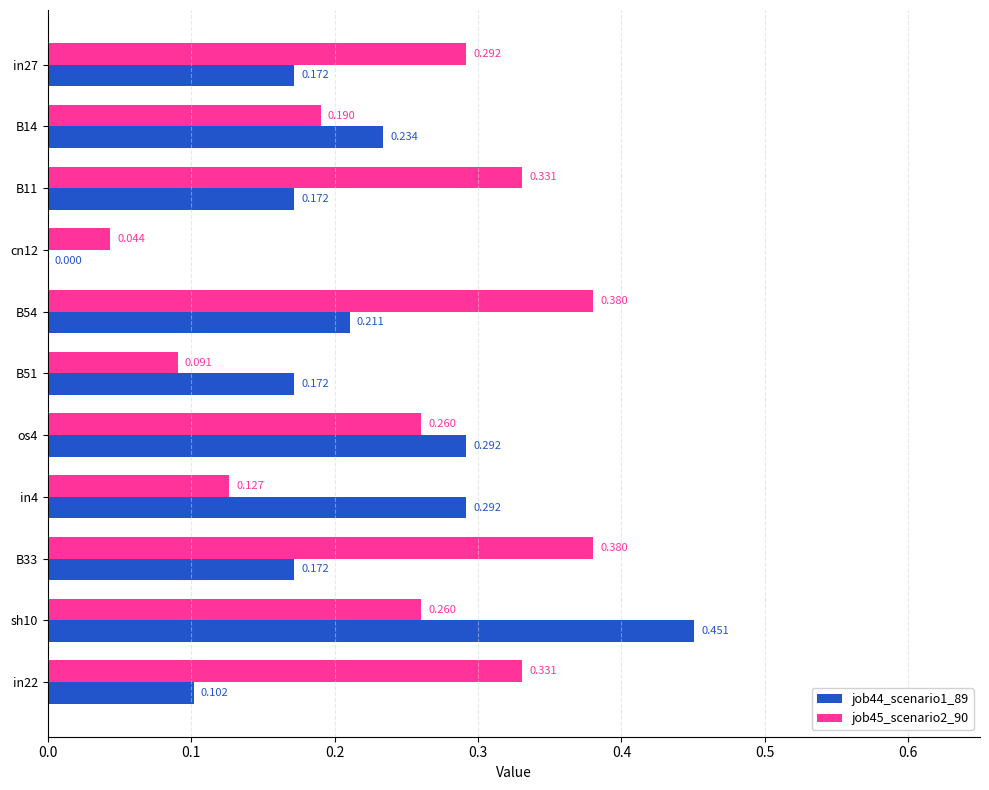

Is the value of job45_scenario2_90 at B33 greater than the value of job44_scenario1_89 at B51?

Yes